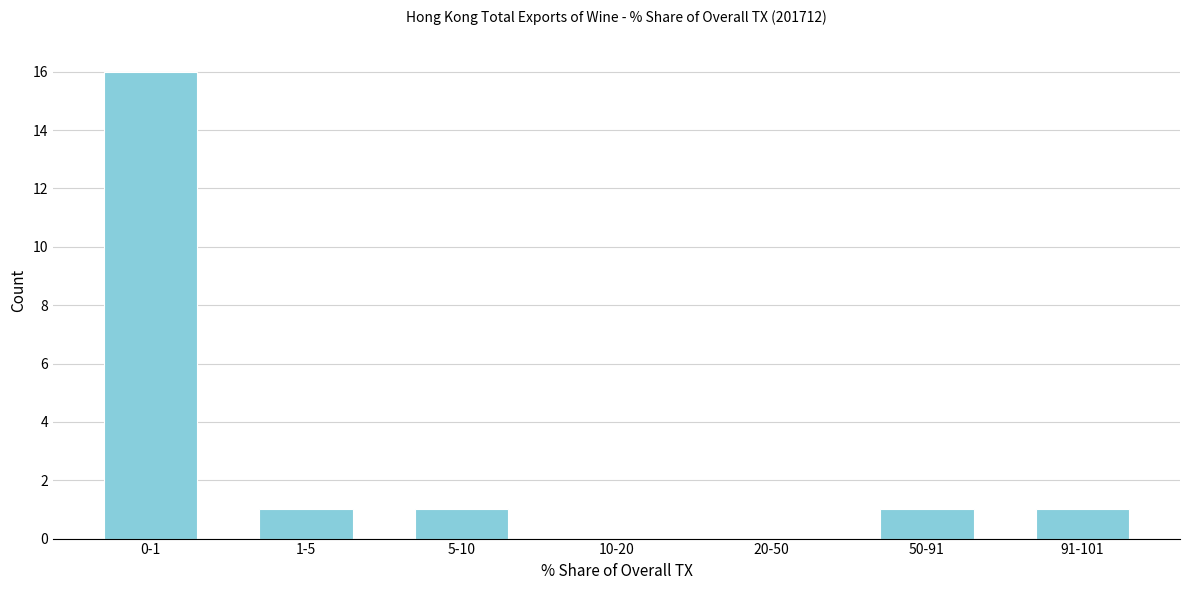

Reading right to left, transcribe all the data shown in this chart.

91-101=1	50-91=1	20-50=0	10-20=0	5-10=1	1-5=1	0-1=16